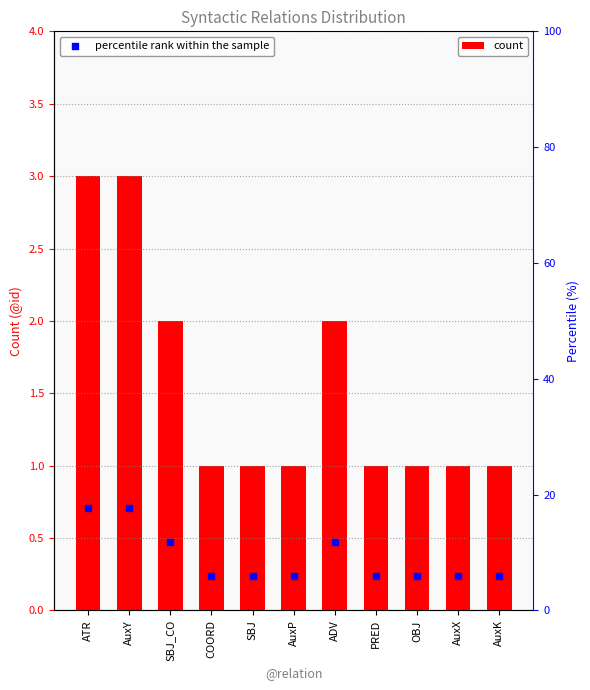

What are all the series names shown in the legend?

count, percentile rank within the sample